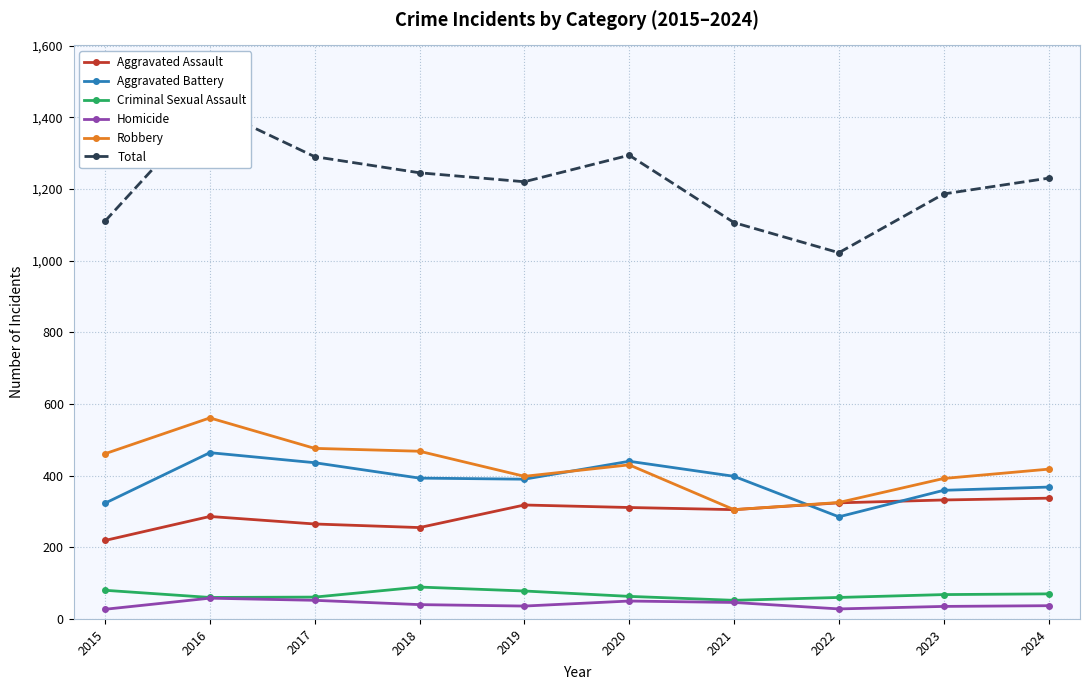

True or false: Robbery and Criminal Sexual Assault intersect in this chart.

False